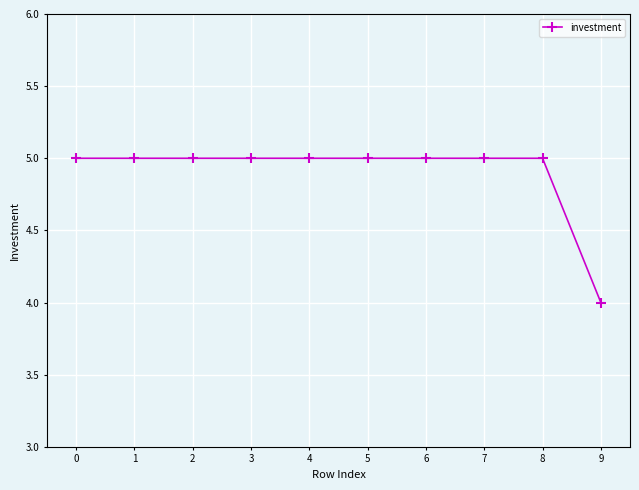

Count the number of data series in this chart.

1